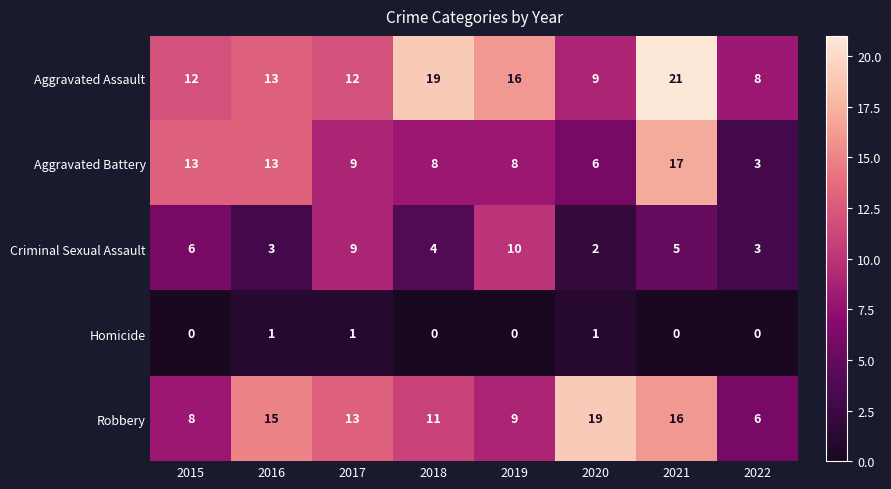

What is the maximum value shown in the chart?

21